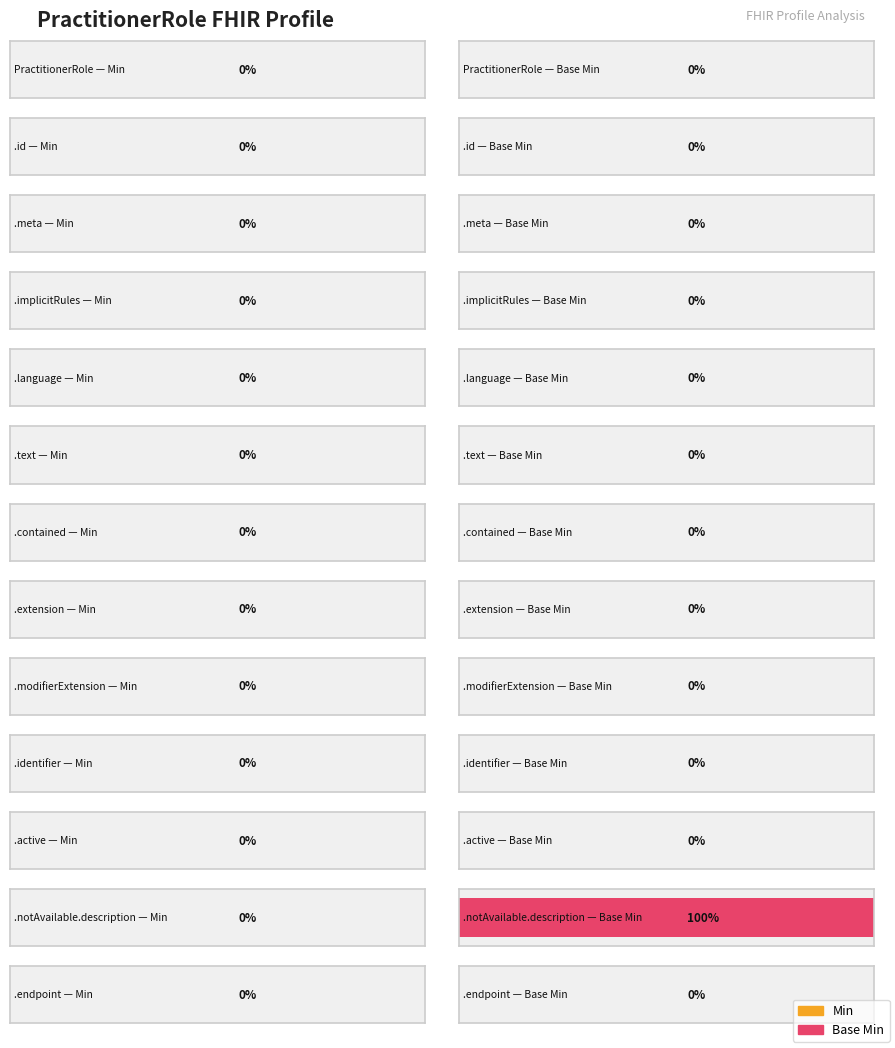

How many groups of bars are there?

13